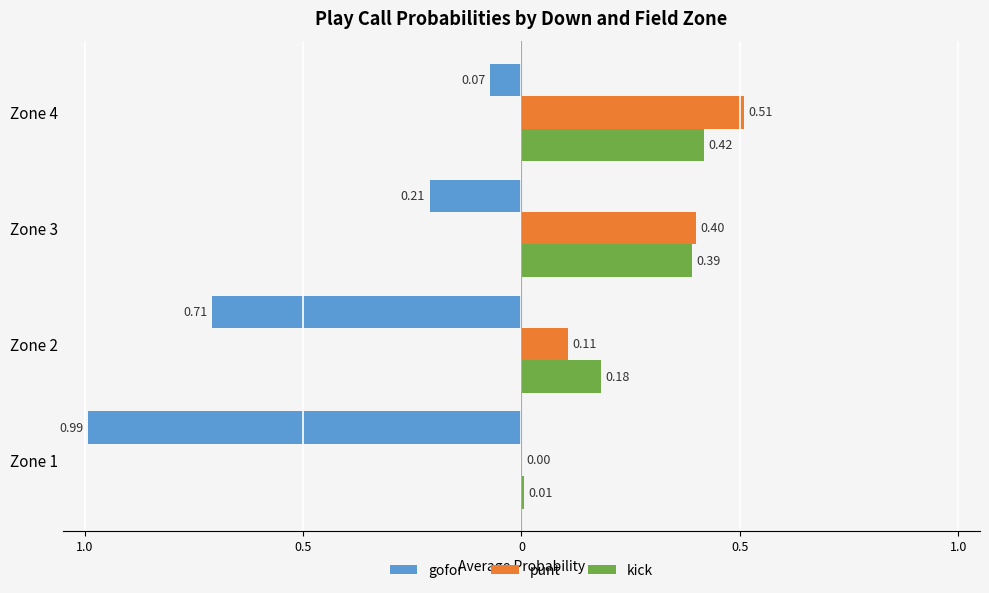

What is the value of the gofor bar at the 2nd from the left?

-0.7